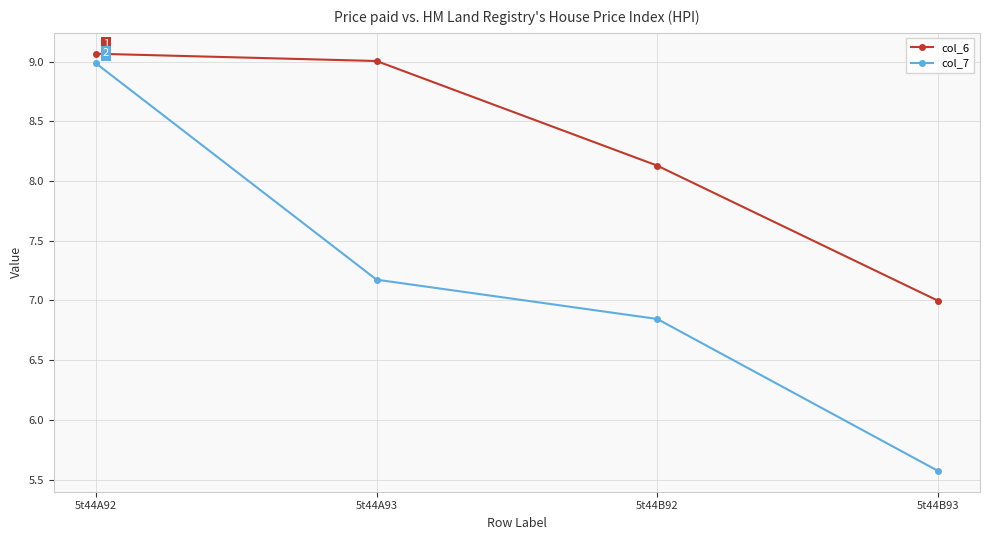

List the labels in order of col_6 value, smallest first.

5t44B93, 5t44B92, 5t44A93, 5t44A92